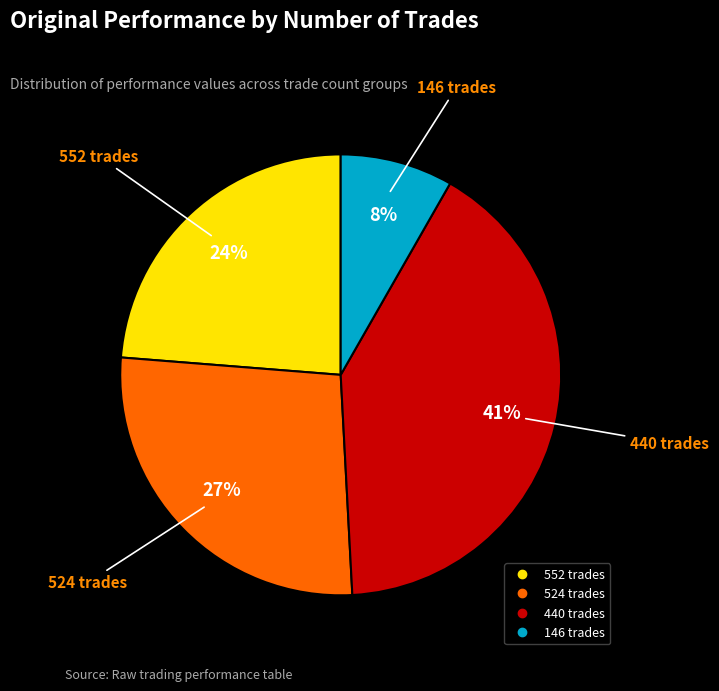

Which slice is the largest?

440